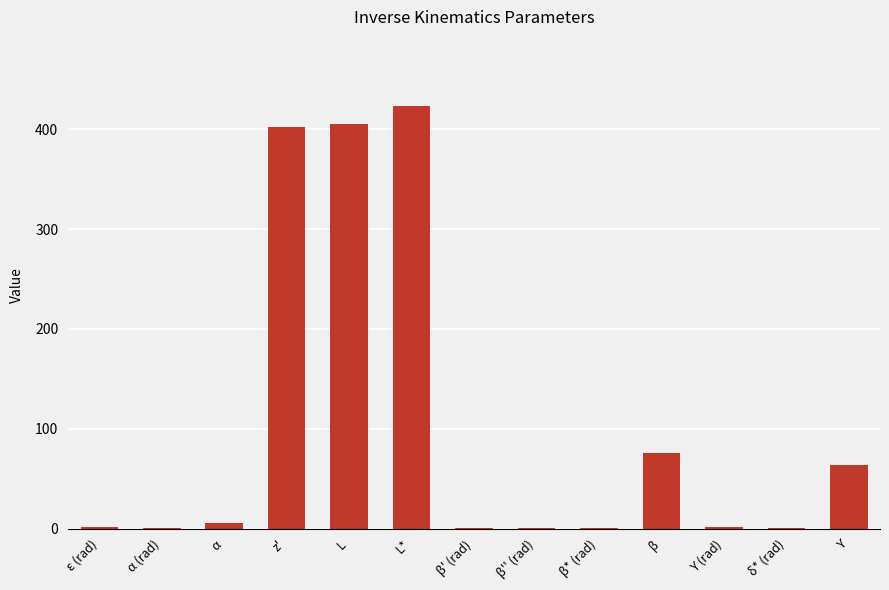

The value at z' is 703.5. True or false?

False